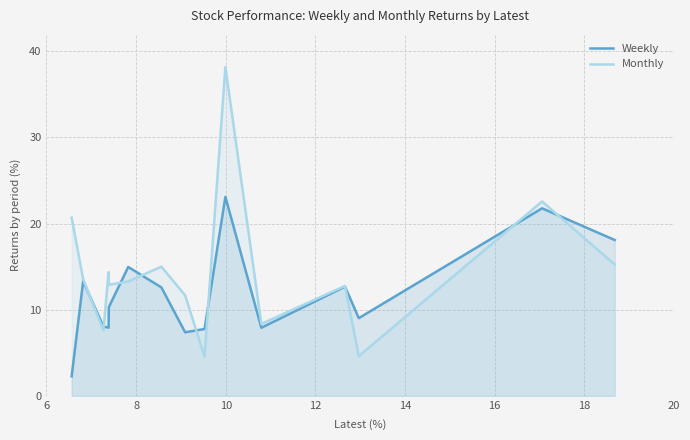

List the series in order of their peak value, highest first.

Monthly, Weekly